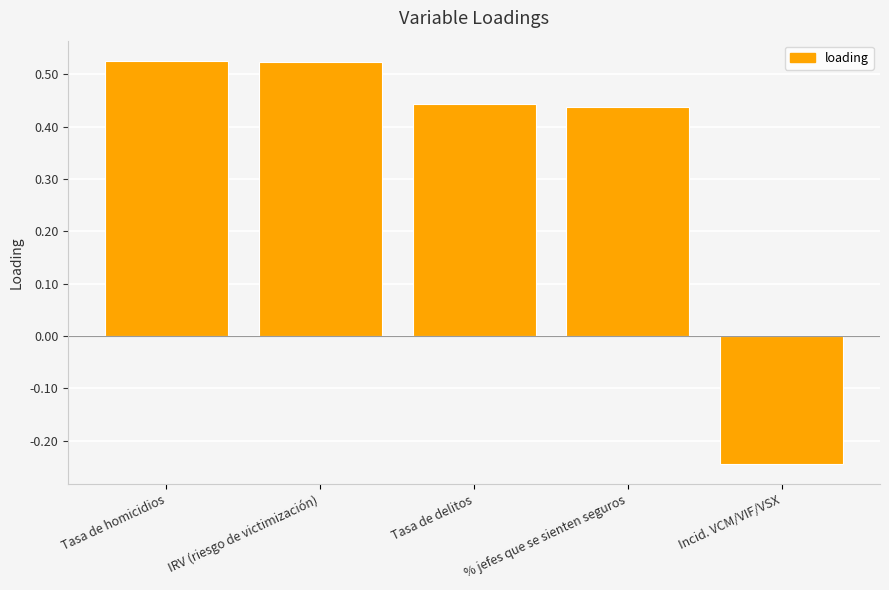

What is the difference between the maximum and minimum values?

0.8